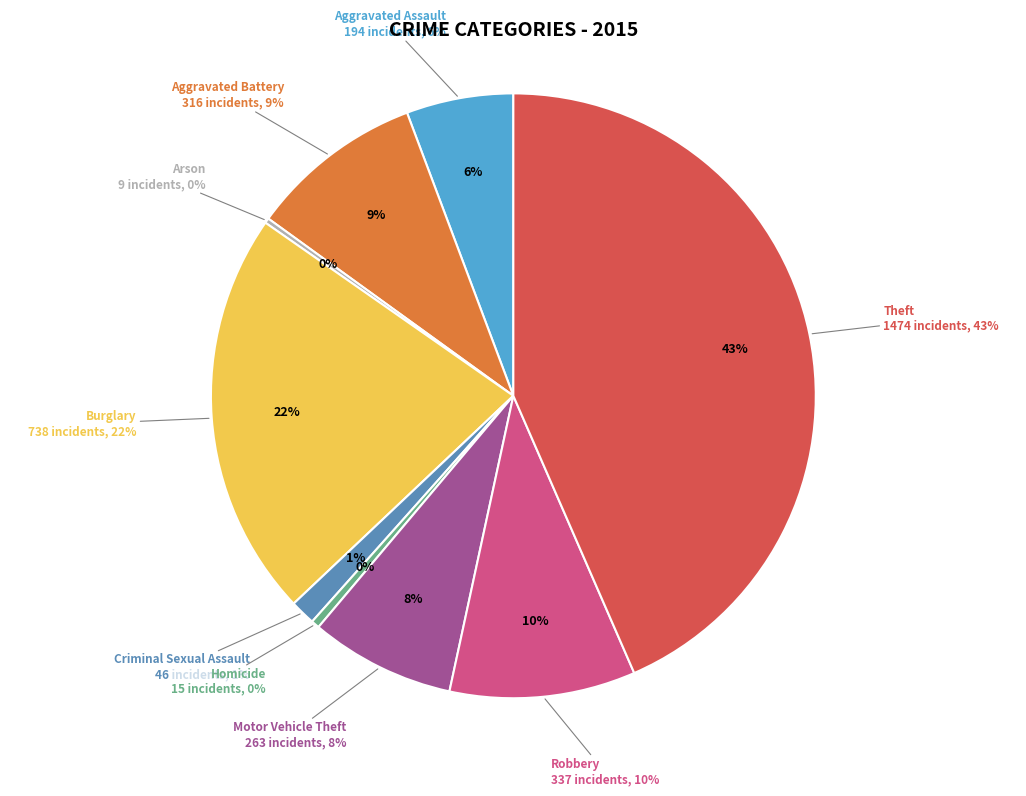

To the nearest percent, what is the difference between the largest and smallest slice percentages?

43%